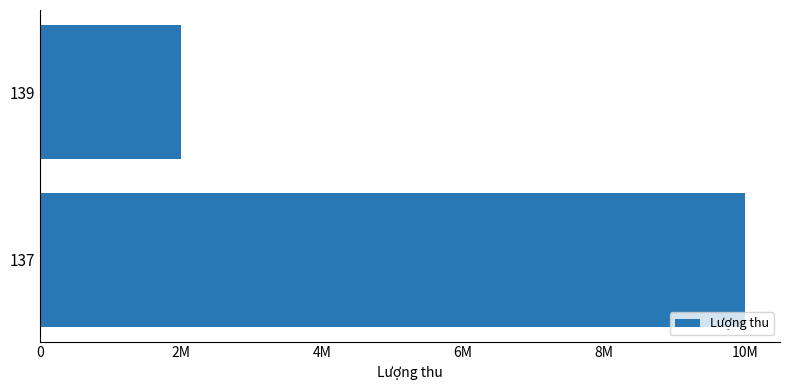

What is the greatest value displayed?

10000000